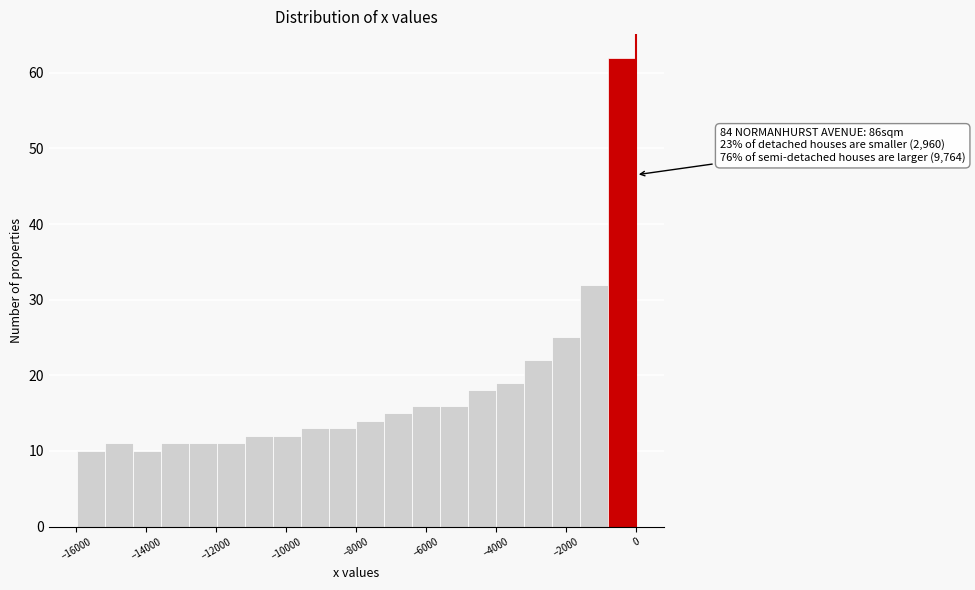

Read against the x-axis, roughly where is the centre of the tallest bar?

-400